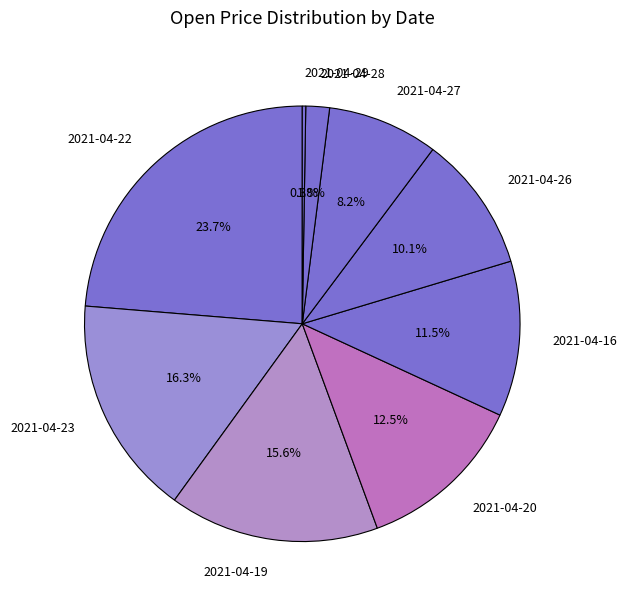

What is the largest slice in the pie chart?

2021-04-22